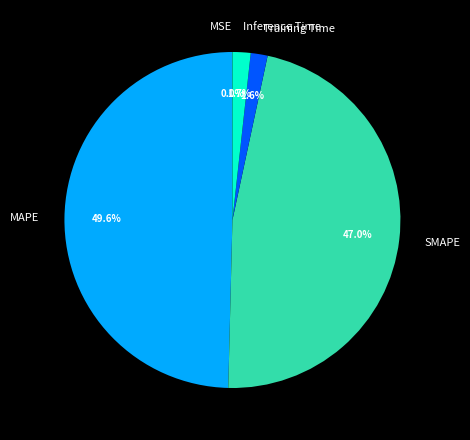

Is there a majority slice in this chart?

No